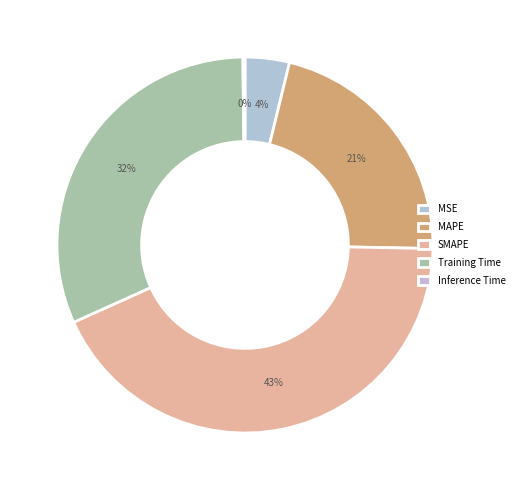

Is there a majority slice in this chart?

No